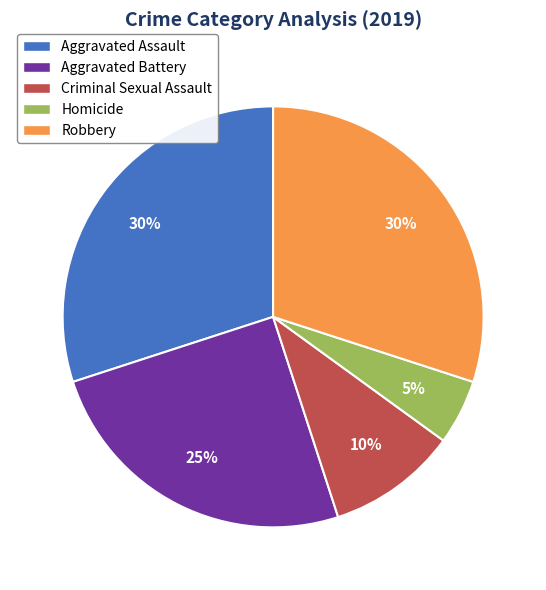

To the nearest percent, what is the difference between the largest and smallest slice percentages?

25%